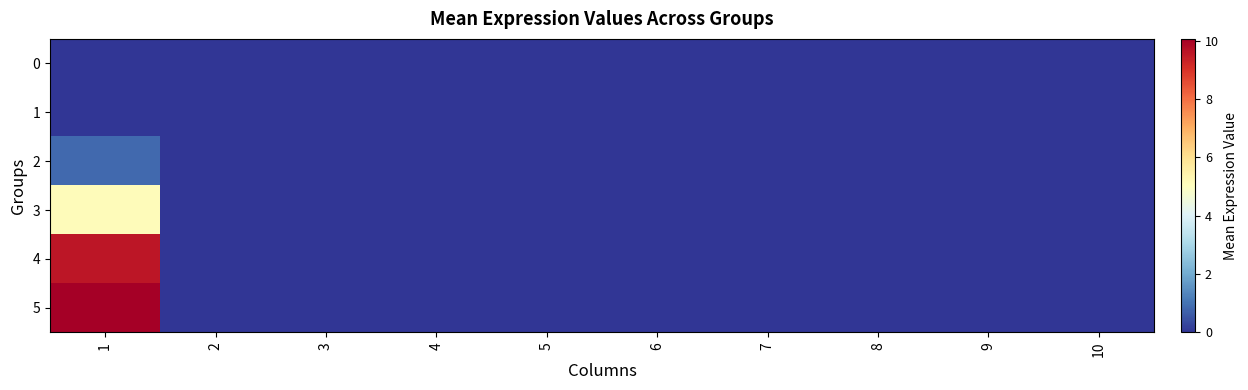

Reading right to left, extract all data points from this chart.

0: 10=0.0	9=0.0	8=0.0	7=0.0	6=0.0	5=0.0	4=0.0	3=0.0	2=0.0	1=0.0
1: 10=0.0	9=0.0	8=0.0	7=0.0	6=0.0	5=0.0	4=0.0	3=0.0	2=0.0	1=0.0
2: 10=0.0	9=0.0	8=0.0	7=0.0	6=0.0	5=0.0	4=0.0	3=0.0	2=0.0	1=0.8
3: 10=0.0	9=0.0	8=0.0	7=0.0	6=0.0	5=0.0	4=0.0	3=0.0	2=0.0	1=5.1
4: 10=0.0	9=0.0	8=0.0	7=0.0	6=0.0	5=0.0	4=0.0	3=0.0	2=0.0	1=9.6
5: 10=0.0	9=0.0	8=0.0	7=0.0	6=0.0	5=0.0	4=0.0	3=0.0	2=0.0	1=10.1